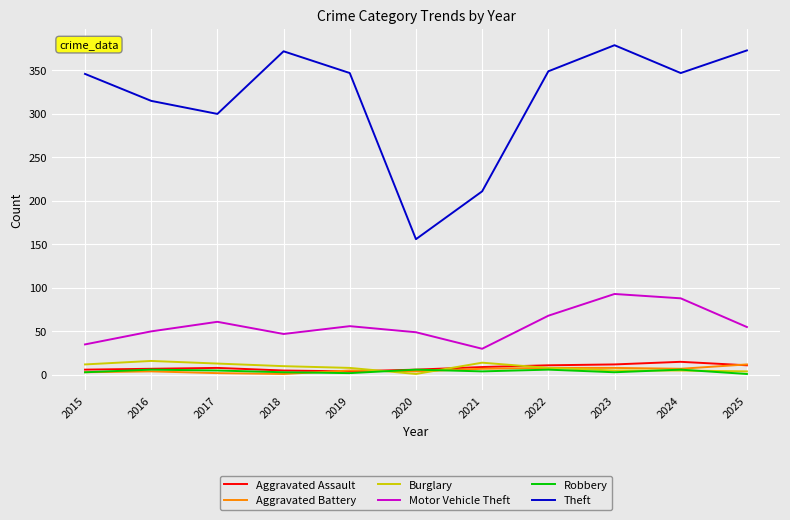

True or false: Theft and Aggravated Battery cross at least once.

False